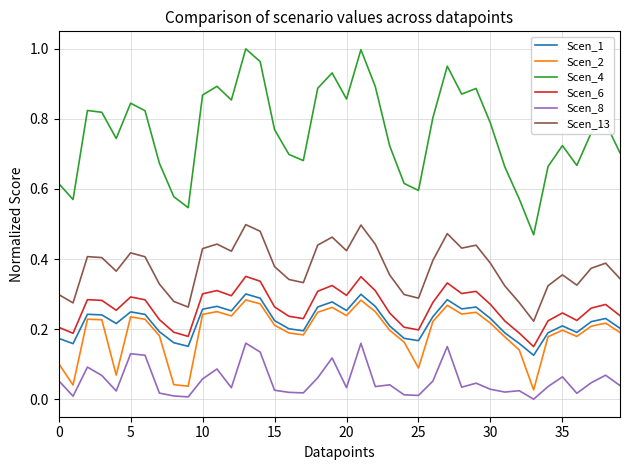

True or false: Scen_8 and Scen_13 cross at least once.

False